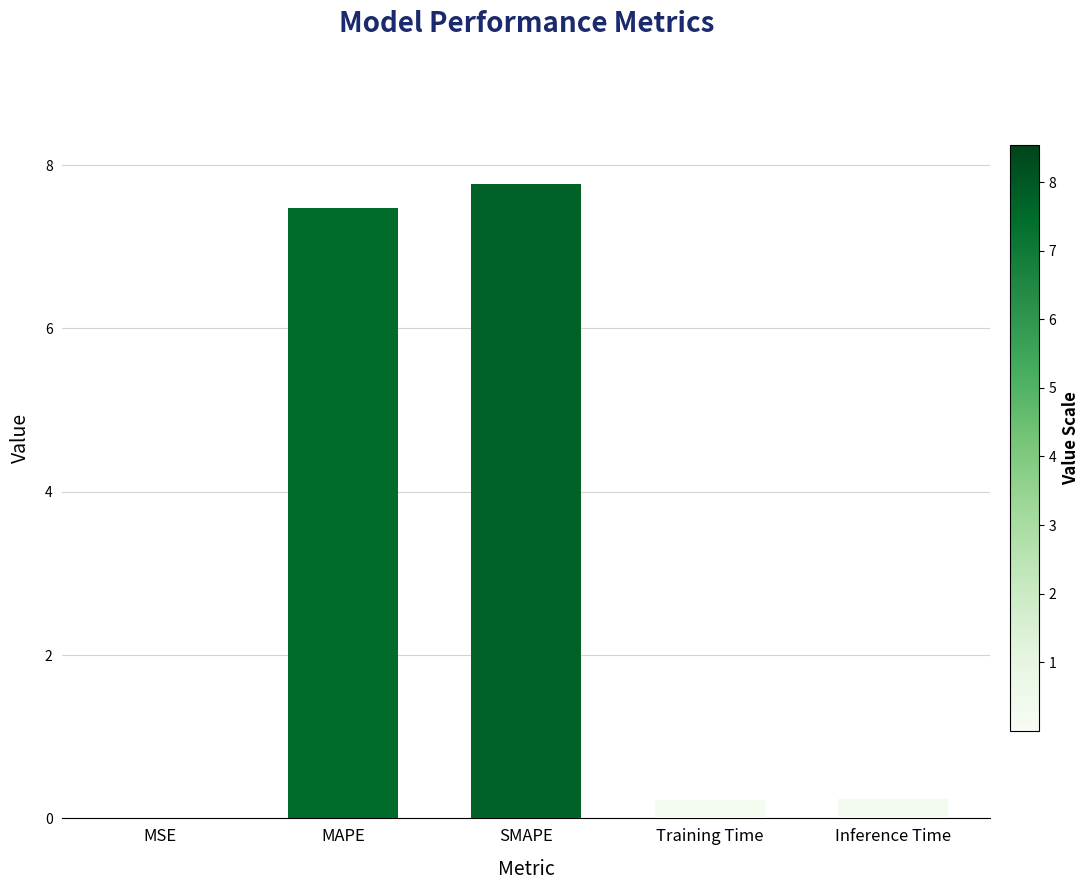

Between Inference Time and MAPE, which is larger?

MAPE